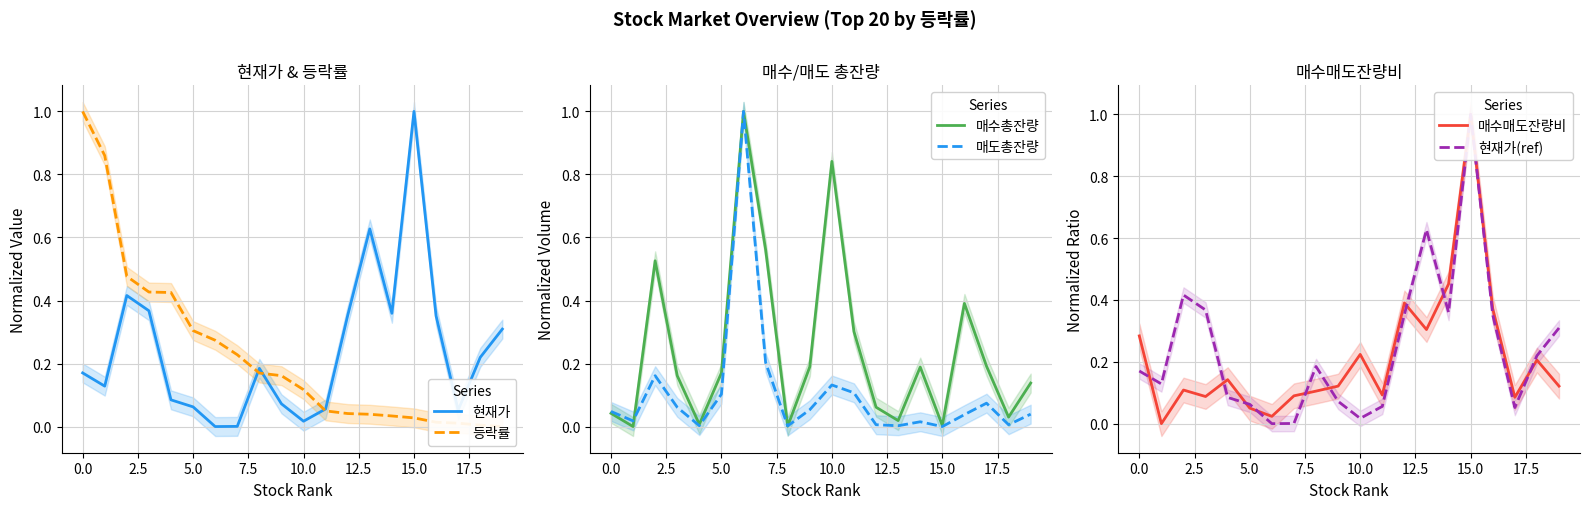

True or false: 매도총잔량 has a value of -0.7 at 15.0.

False